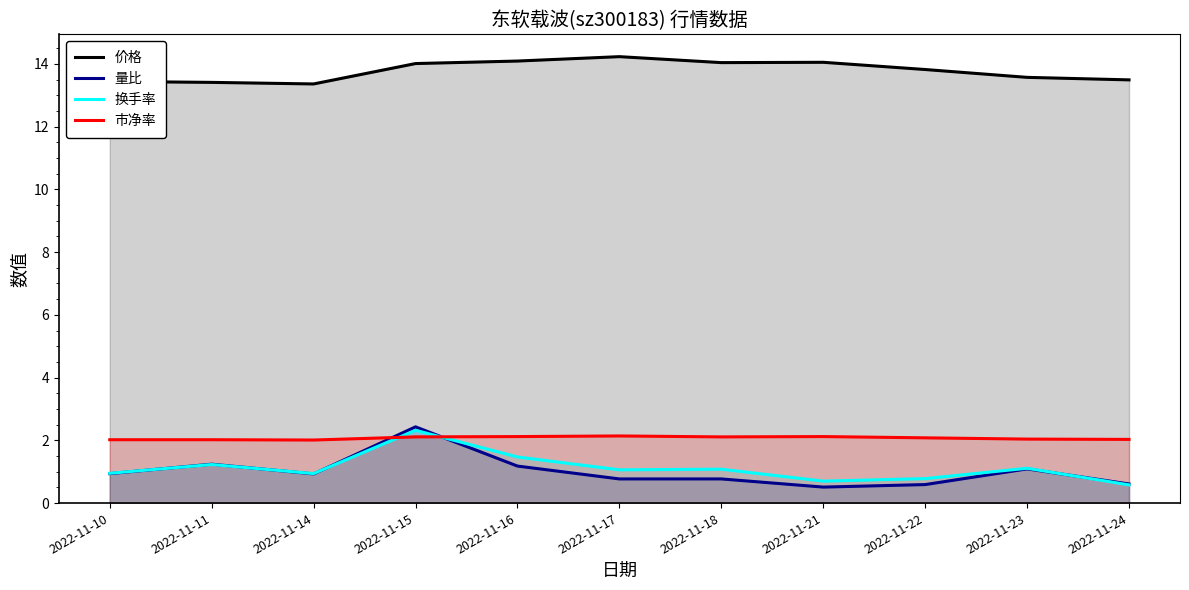

Rank the series by their maximum value, from highest to lowest.

价格, 量比, 换手率, 市净率